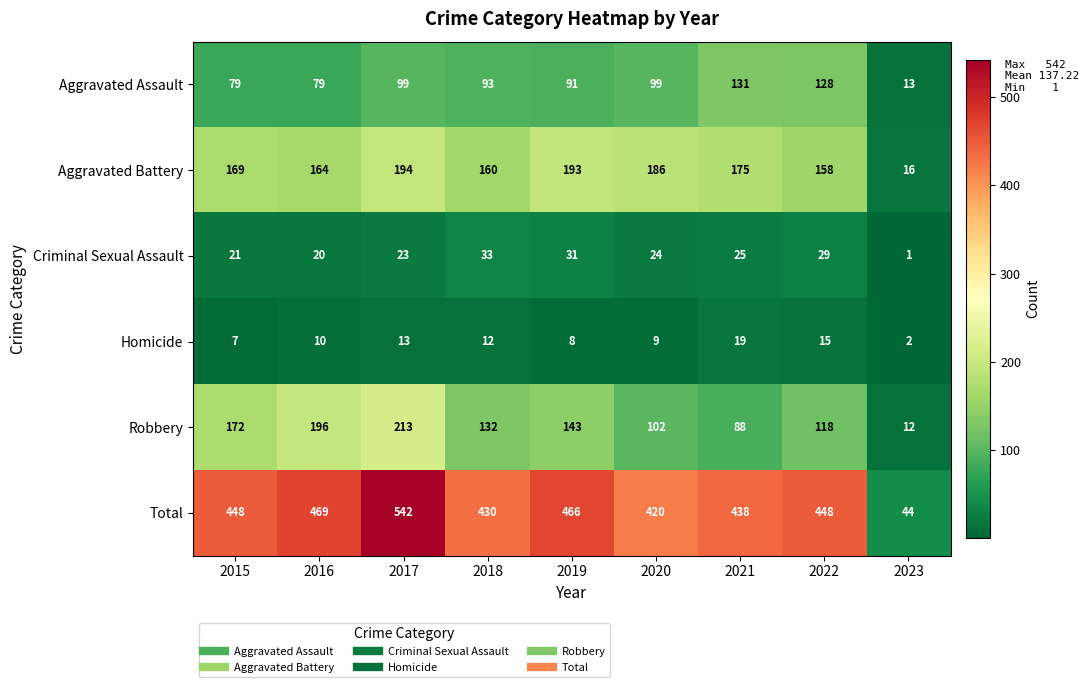

What is the sum of all Aggravated Assault values?

812